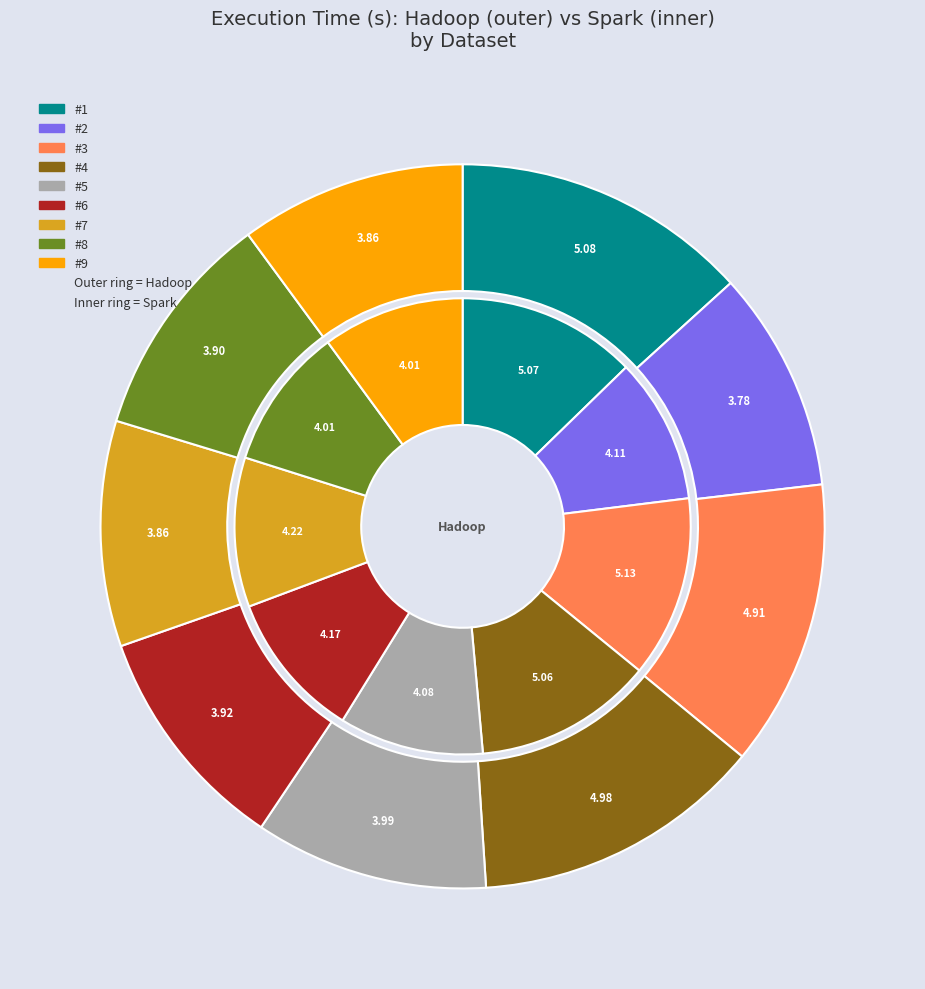

Which series has the largest range (max minus min)?

Hadoop